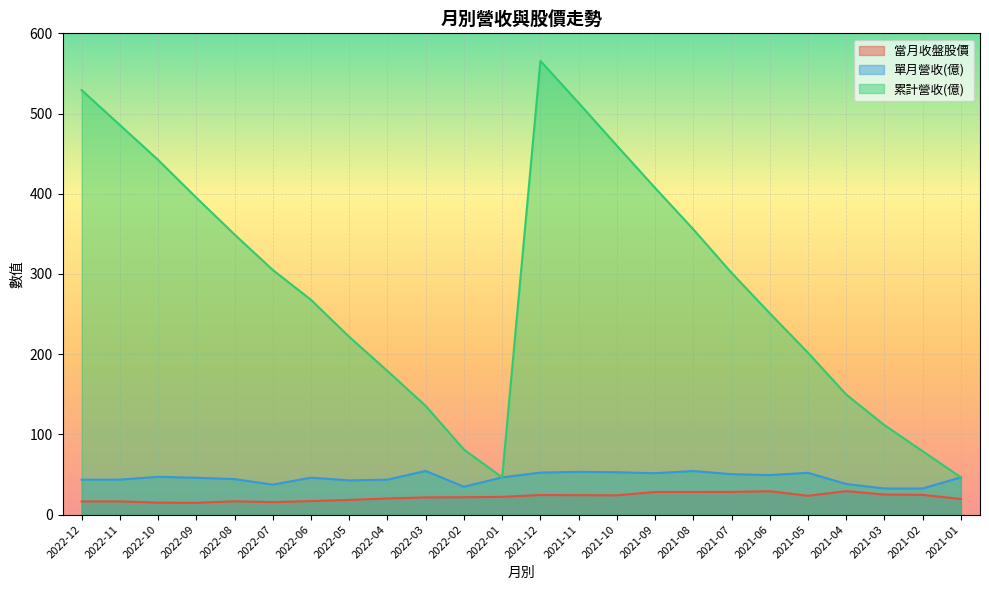

How many distinct data groups are displayed?

3